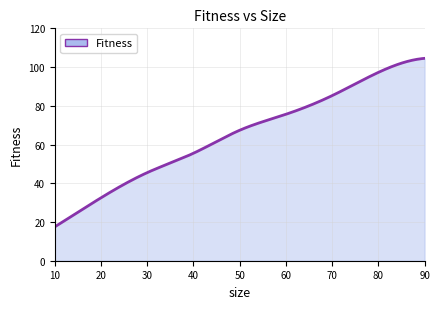

Count the number of data series in this chart.

1